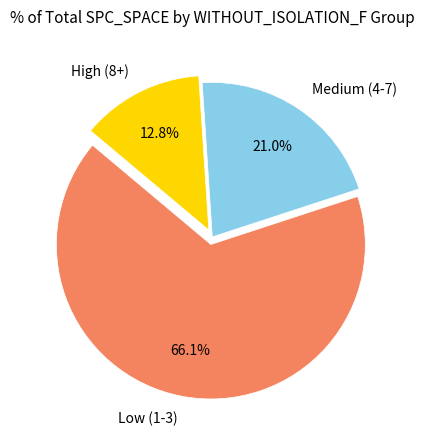

Rank the categories by value from lowest to highest.

High (8+), Medium (4-7), Low (1-3)